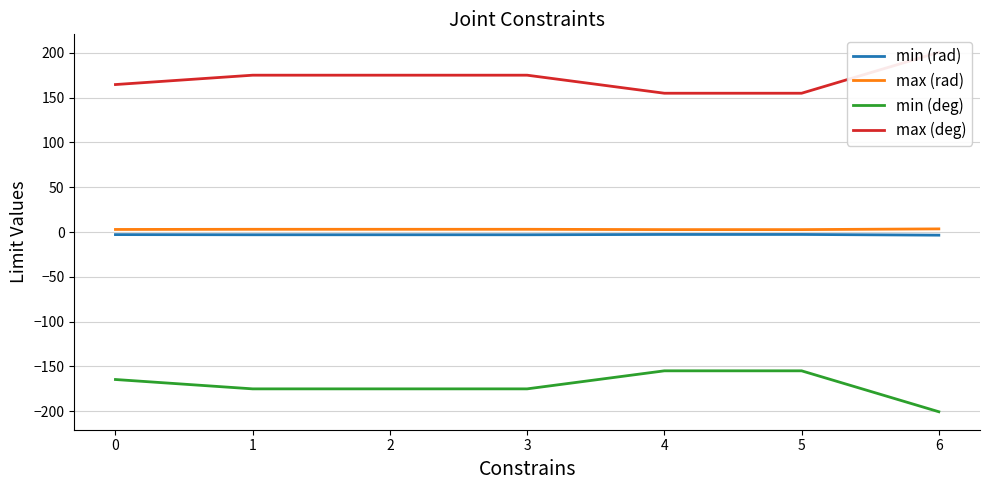

True or false: min (rad) has a value of -2.7 at 5.

True